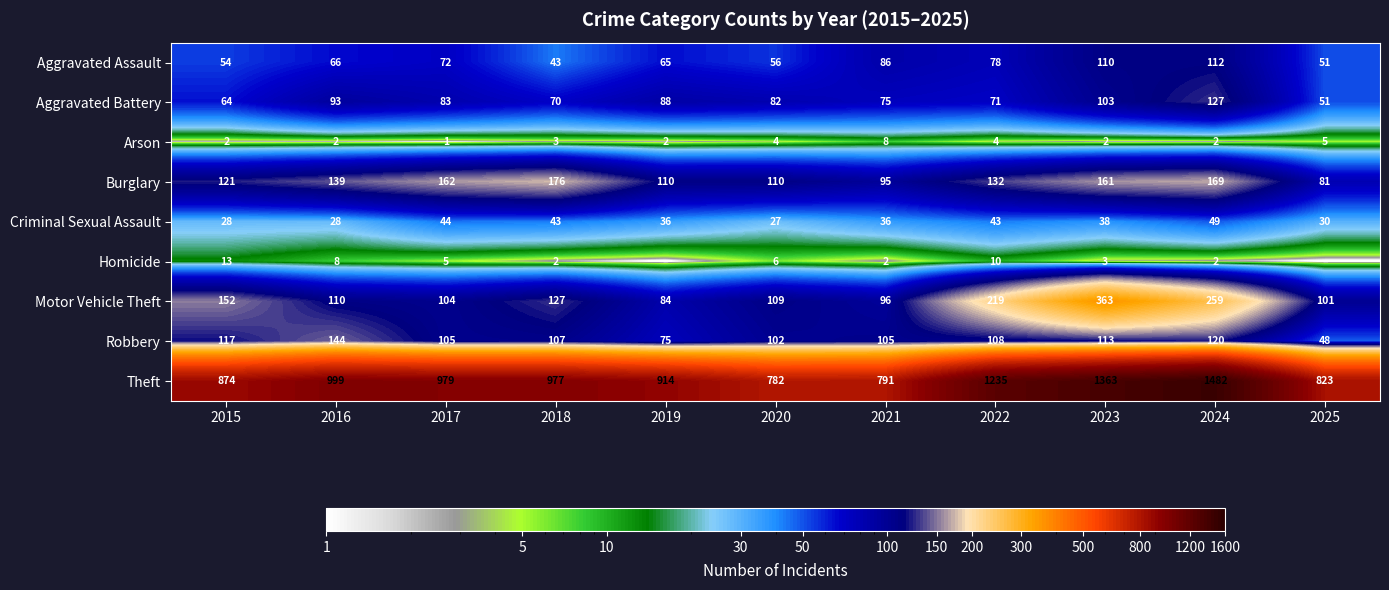

How many Arson values are between 2 and 4?

8